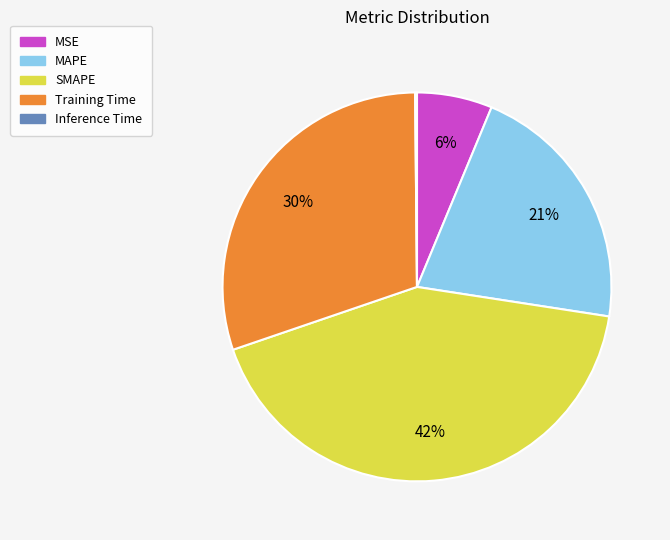

Is there a majority slice in this chart?

No